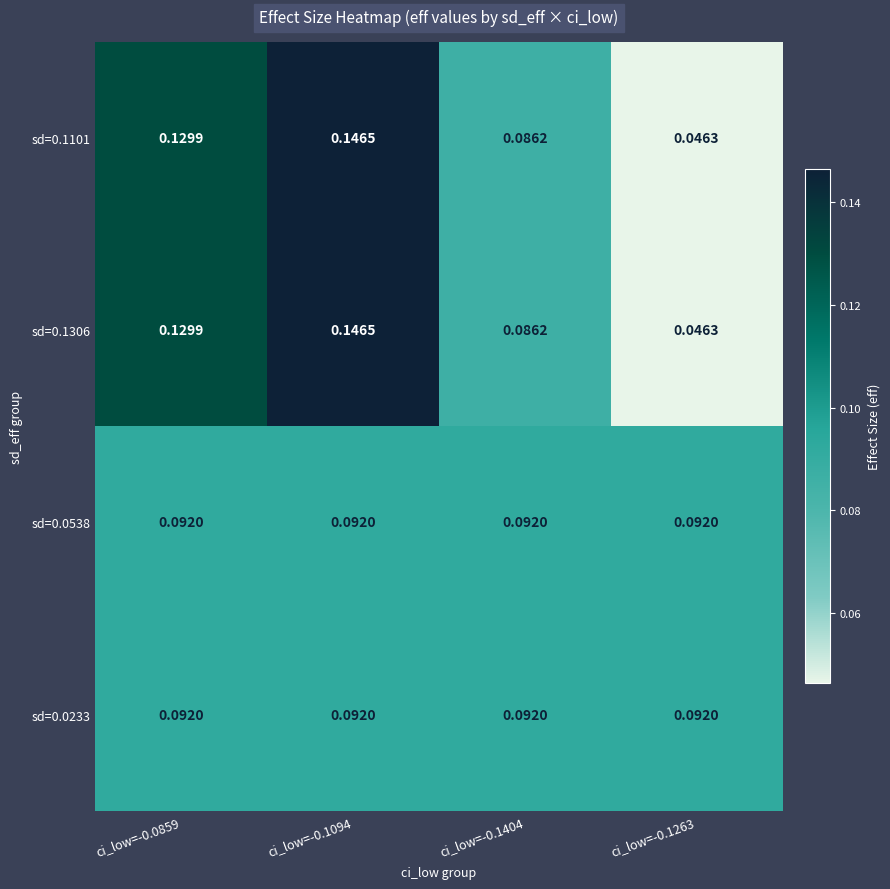

Is the value of sd=0.1101 at ci_low=-0.1404 greater than the value of sd=0.0233 at ci_low=-0.0859?

No